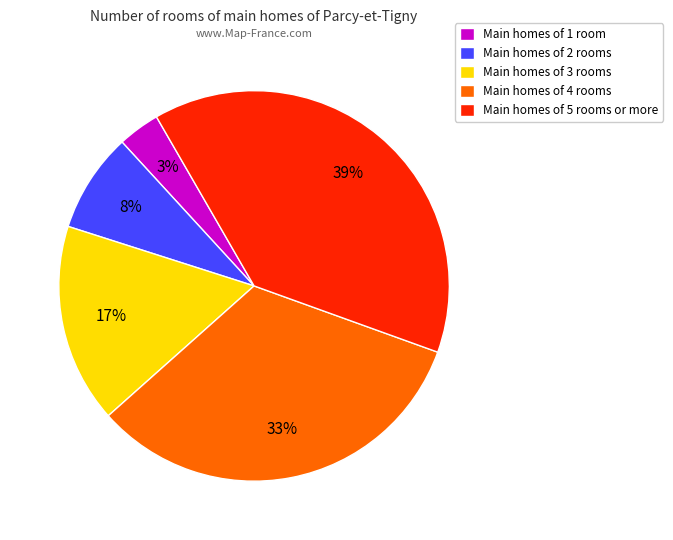

Is the sum of Main homes of 3 rooms and Main homes of 1 room greater than half?

No